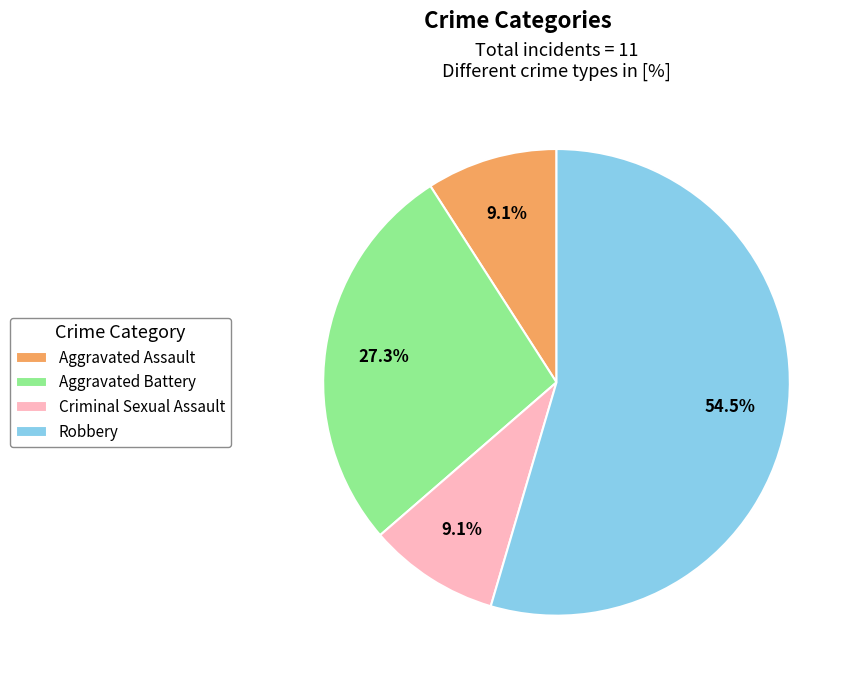

What percentage is NOT represented by Robbery?

45.5%